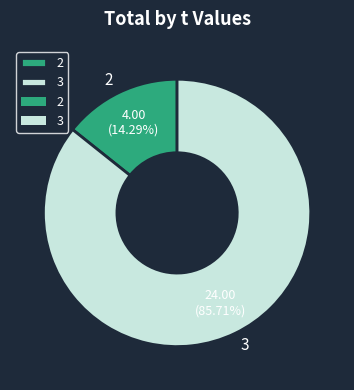

Is it true that 2 is 5% of the pie?

False